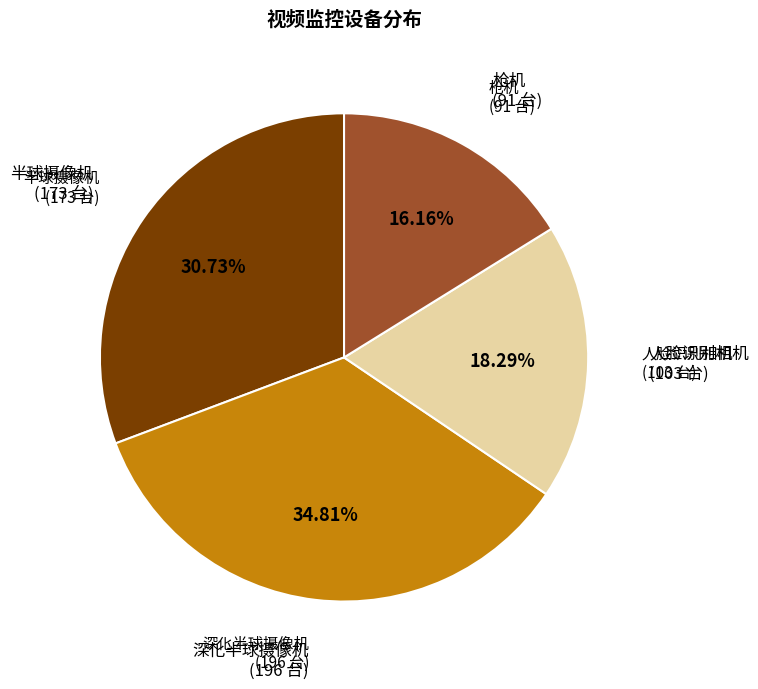

Does any single category account for the majority?

No